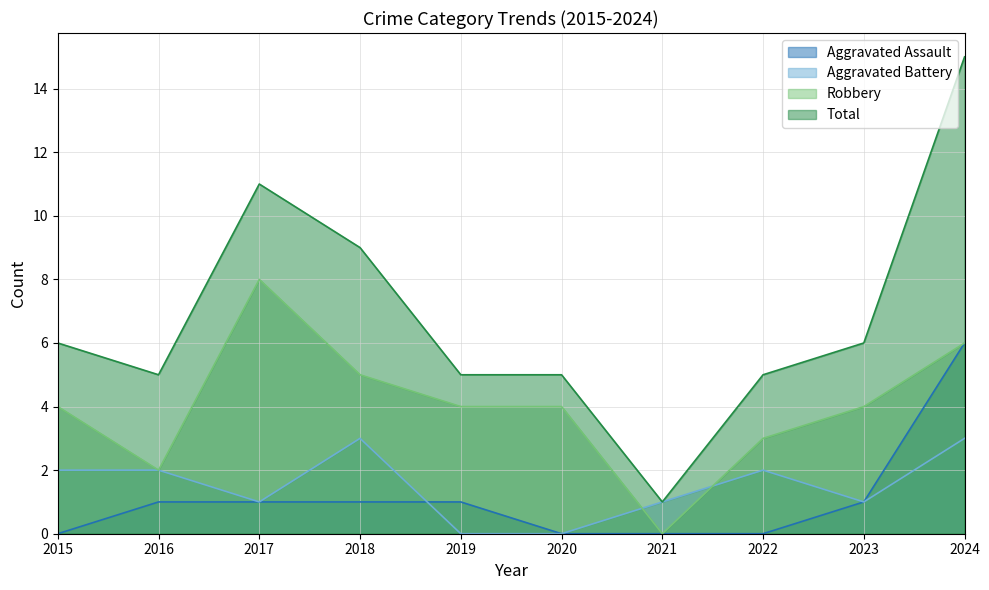

Which has a higher value, 2019 or 2024?

2024